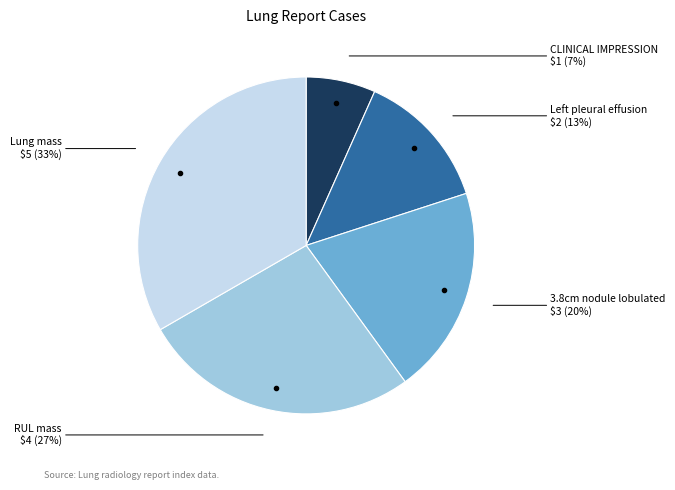

Is it true that CLINICAL IMPRESSION is 7% of the pie?

True